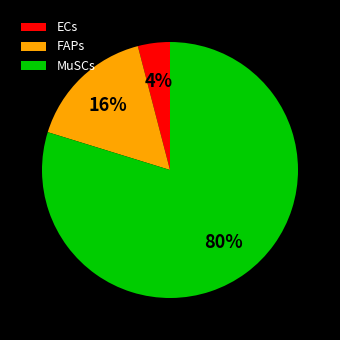

Rank the categories by value from highest to lowest.

MuSCs, FAPs, ECs